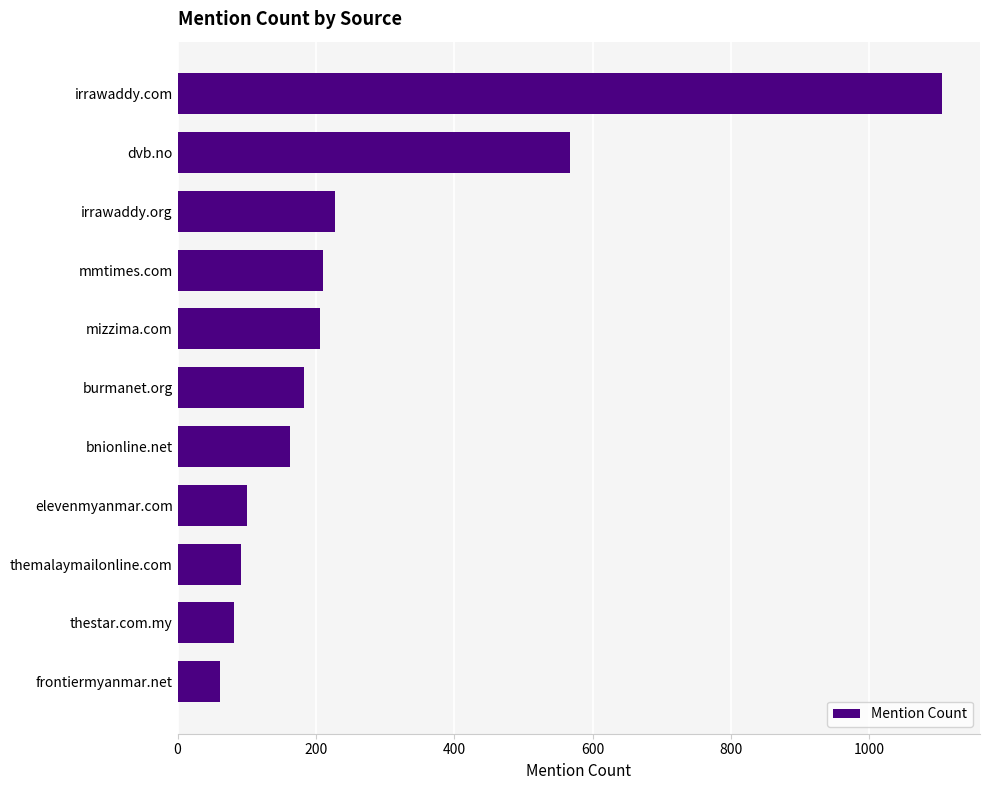

The value at irrawaddy.com is 1105. True or false?

True